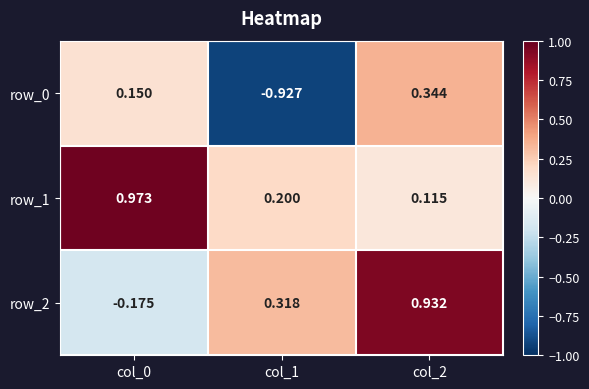

Is the value of row_0 at col_2 greater than the value of row_2 at col_2?

No